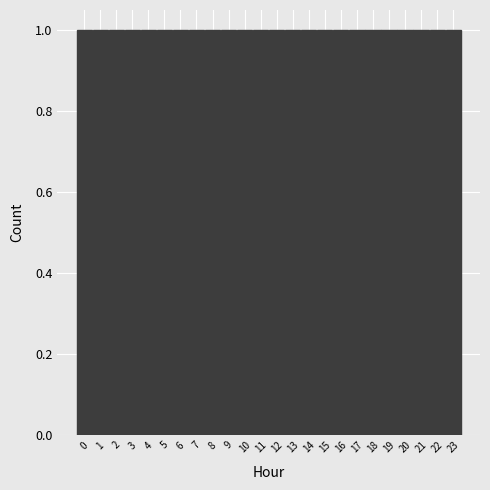

What is the height of the bar covering 15.5 to 16.5 on the x-axis? The values are not printed on the chart, so give them approximately, as read against the axis.

1